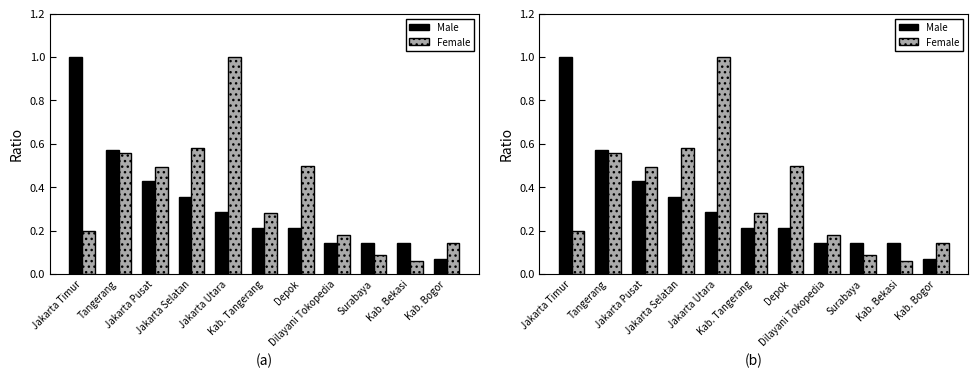

Which series changed the most between Depok and Surabaya?

Female